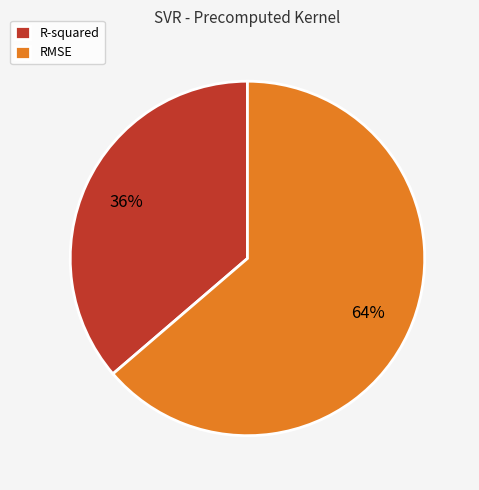

Between RMSE and R-squared, which is larger?

RMSE